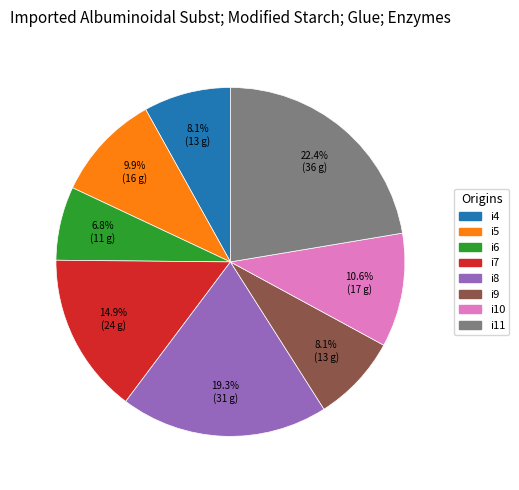

True or false: i6 accounts for 7% of the total.

True